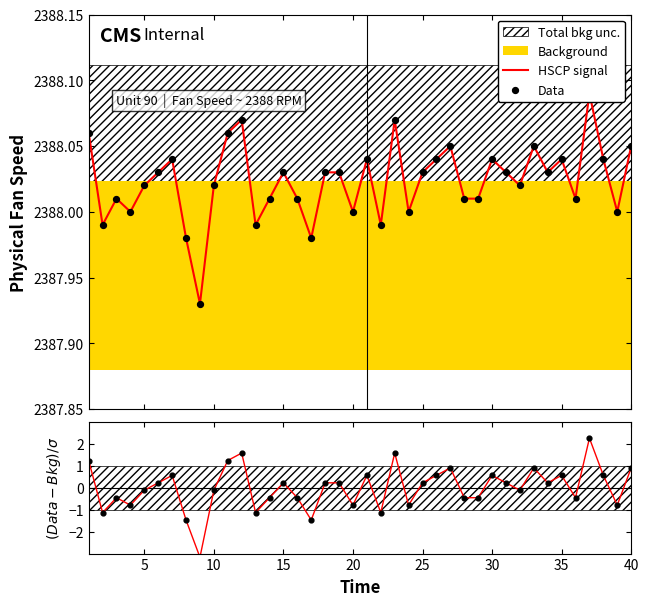

Which series contains the highest Y value?

HSCP signal